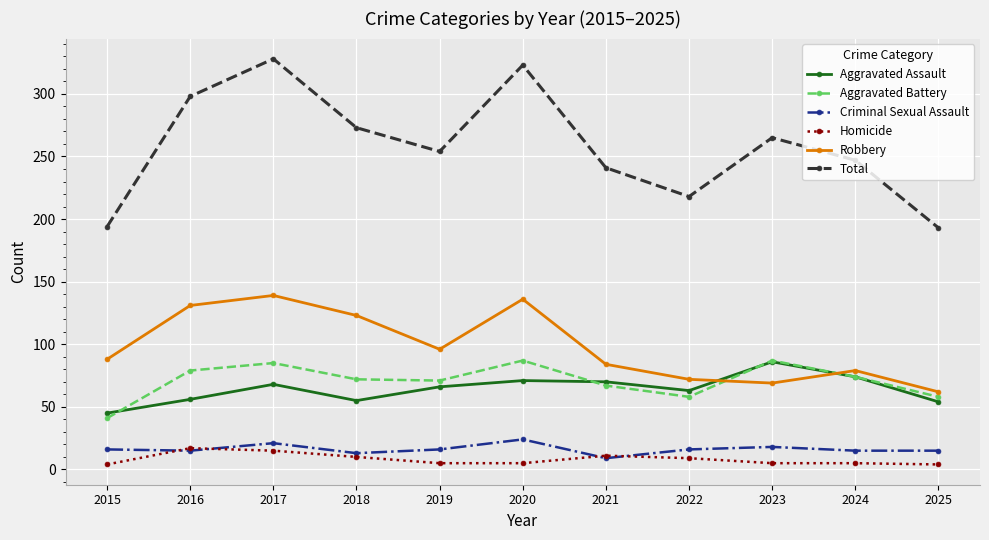

The Robbery series shows 79 at 2024. True or false?

True